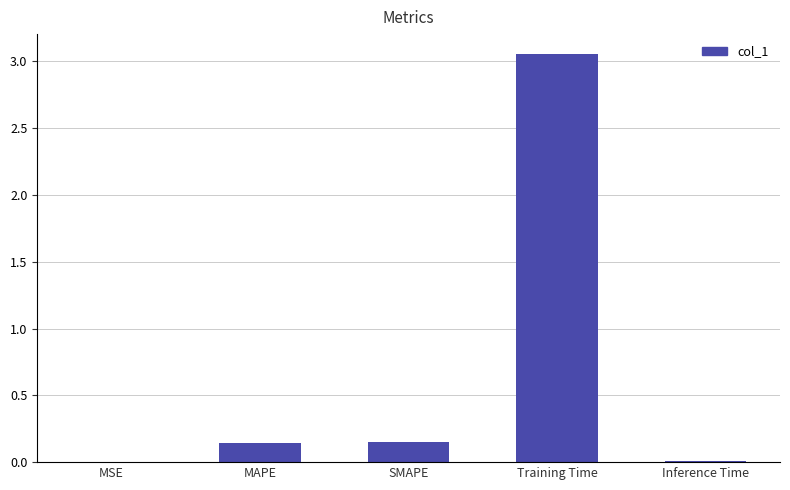

What is the change in value from MSE to SMAPE?

+0.1